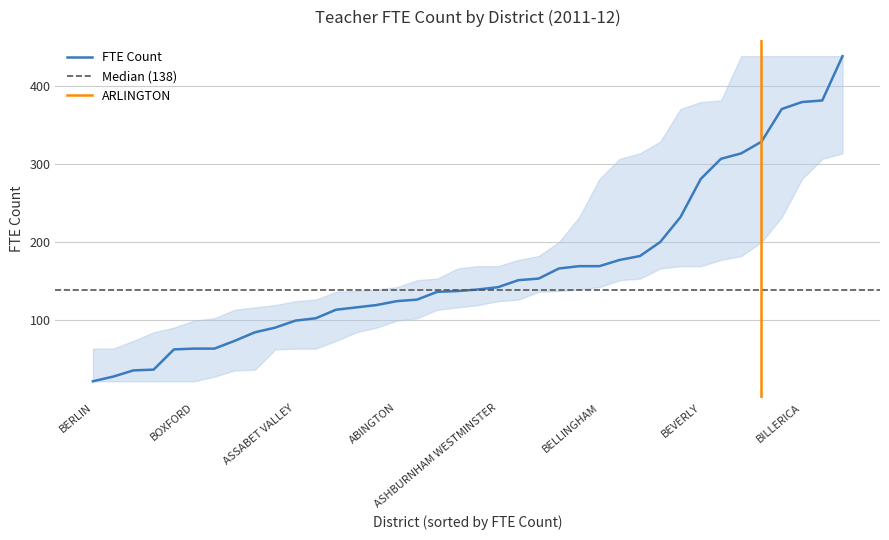

Which has a higher value, BOYLSTON or BARNSTABLE?

BARNSTABLE